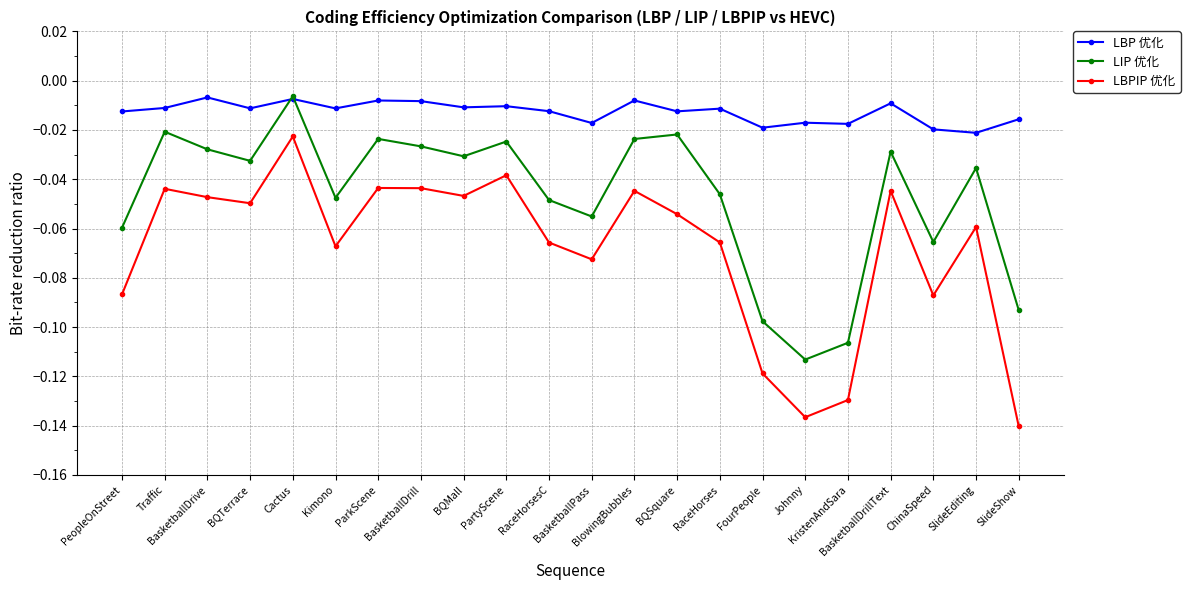

How many intersections are there between LIP 优化 and LBP 优化?

2